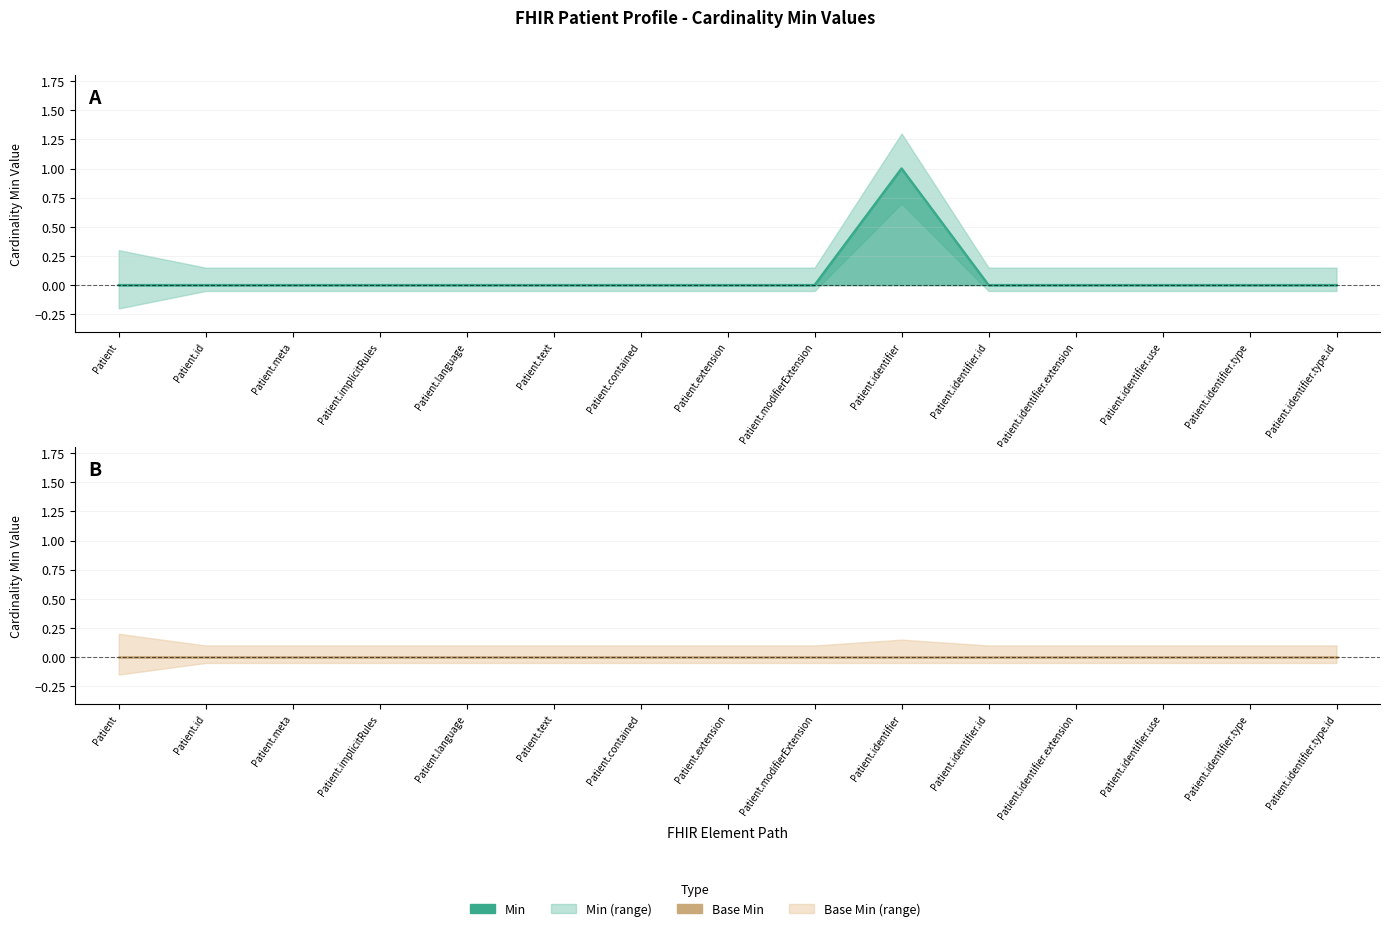

What is the label of the 12th point from the left?

Patient.identifier.extension